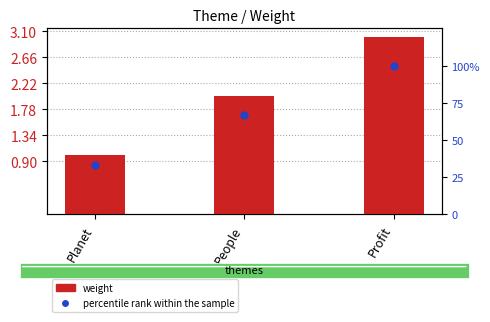

At which category is the sum across all series the highest?

Profit